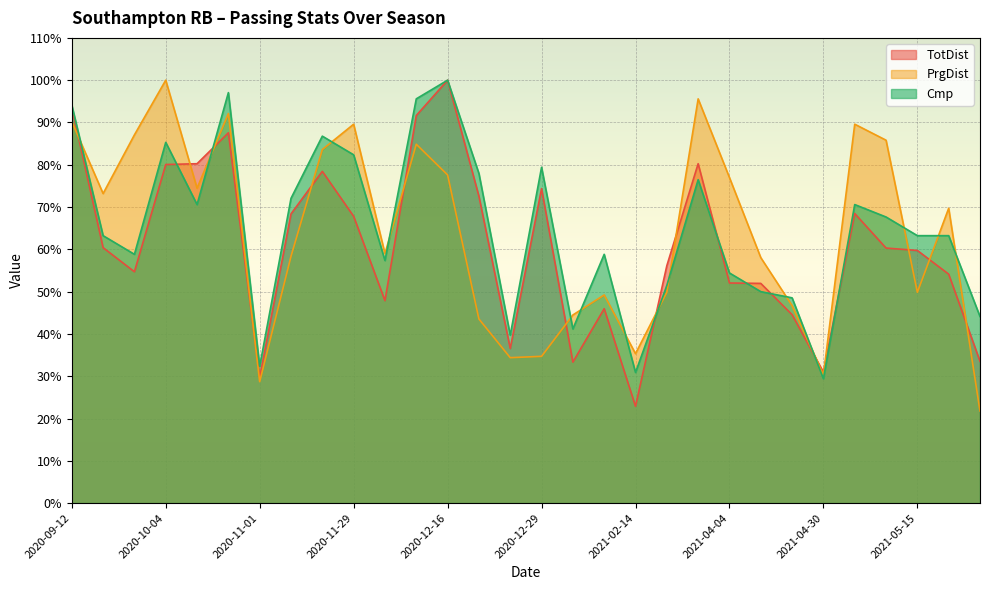

Which series changed the most between 2020-12-16 and 2021-04-12?

Cmp